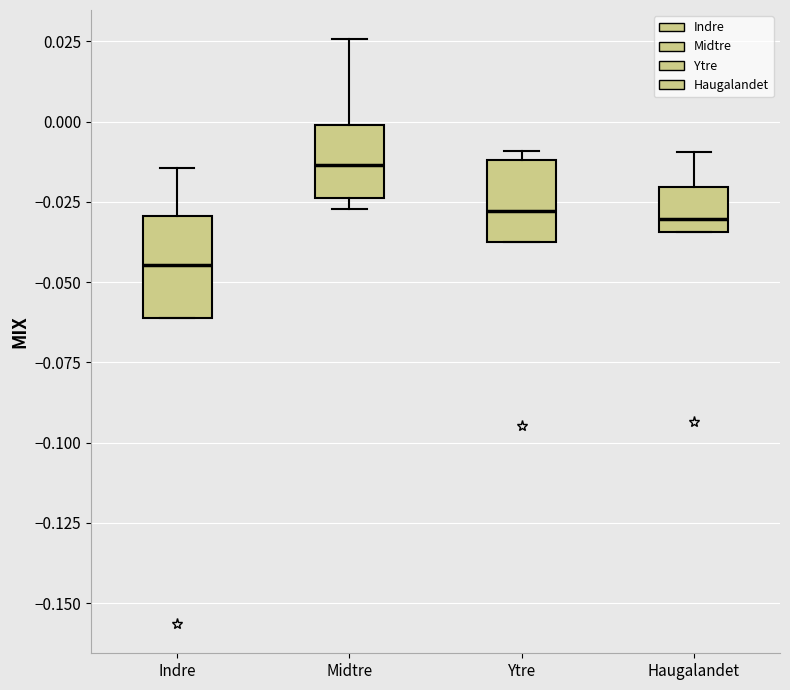

Which box is the tallest, from its lower edge to its upper edge?

Indre